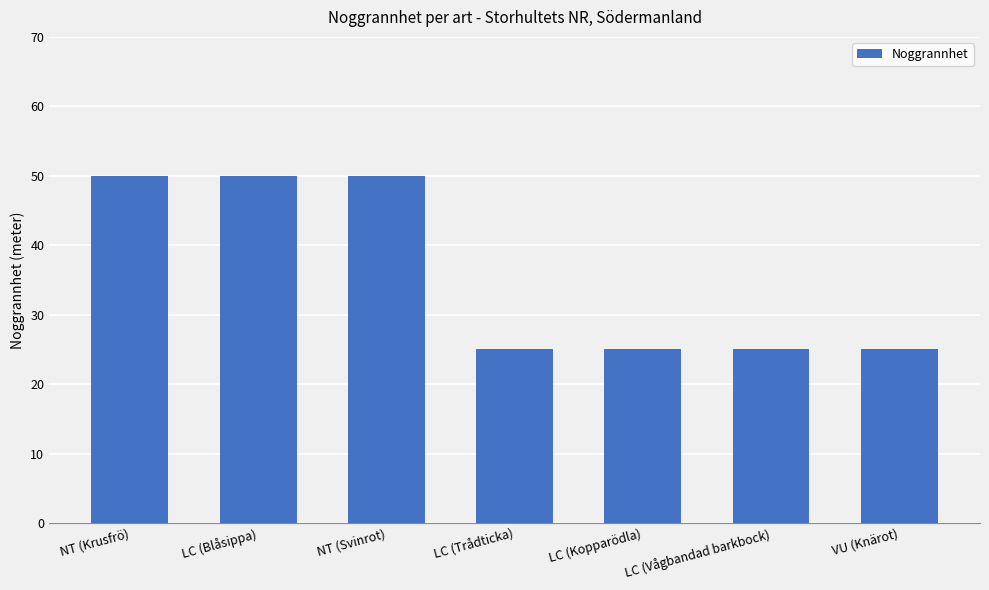

True or false: the data shows 25 at LC (Kopparödla).

True